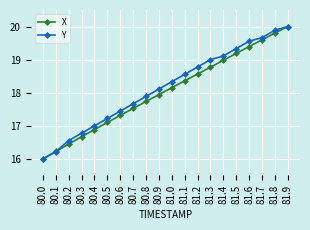

Which category has the highest value across all series?

81.9